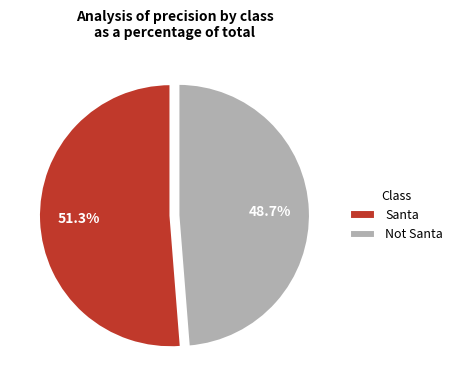

To the nearest percent, what is the average slice percentage?

50%